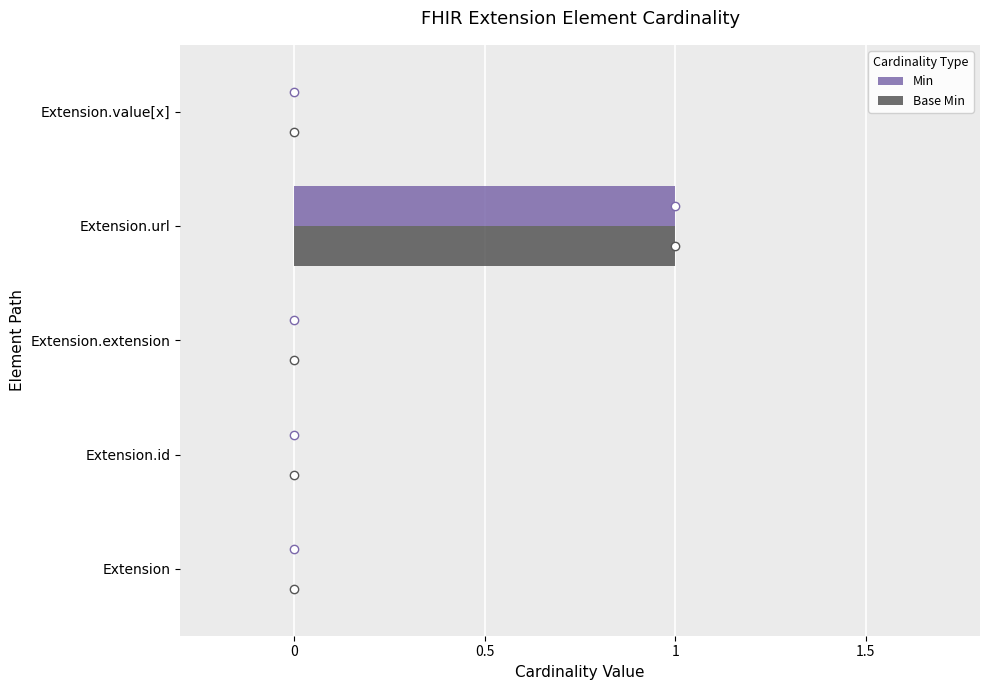

What is the sum of all Base Min values?

1